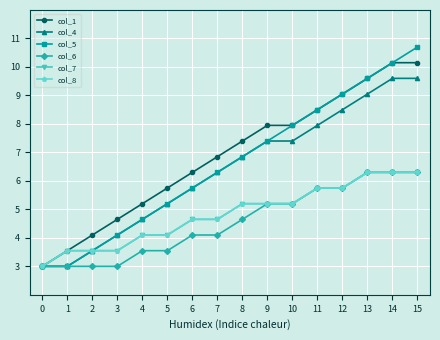

What is the approximate value of col_4 at 1?

3.0